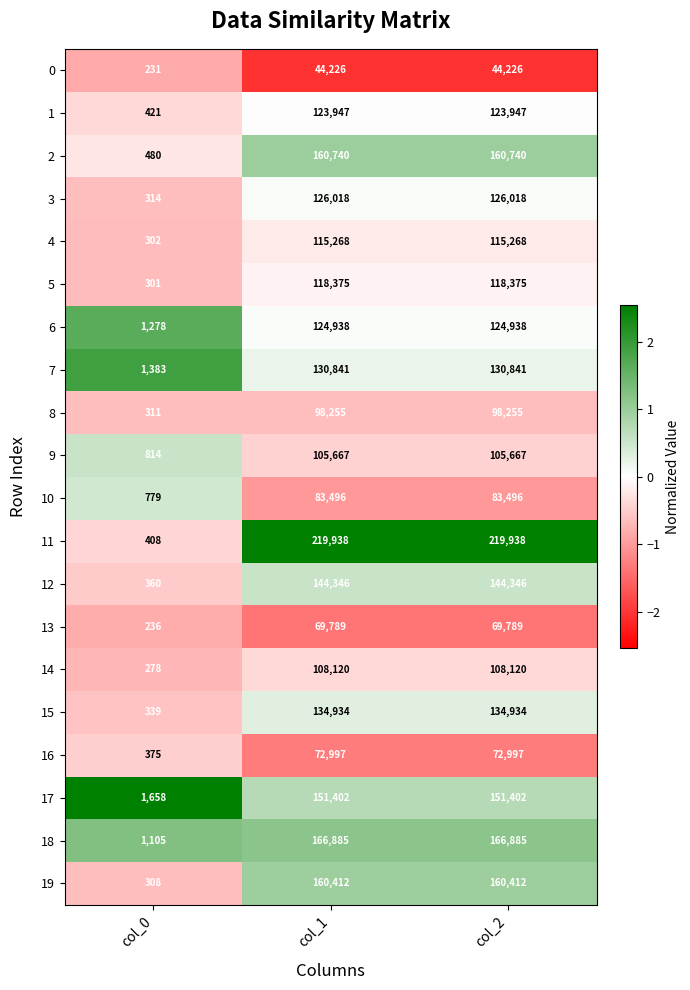

The value of 5 at col_1 is 82510. True or false?

False